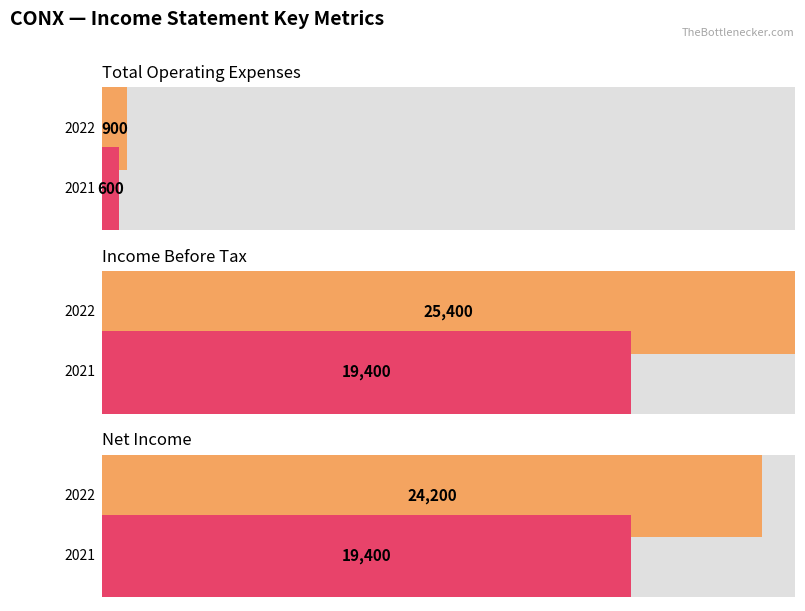

What is the spread (max minus min) of values at 2021-12-31?

18800